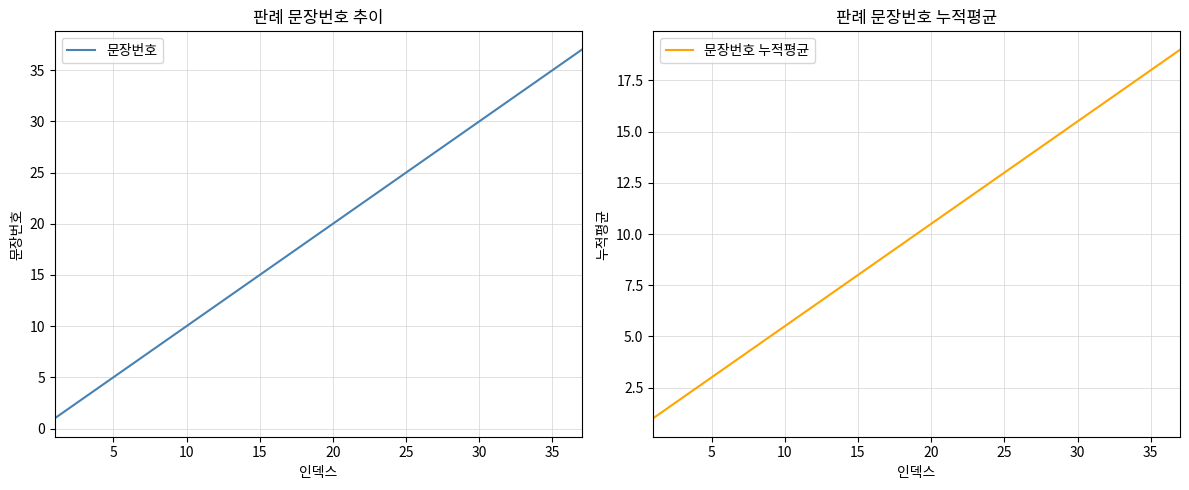

What is the greatest value displayed?

37.0